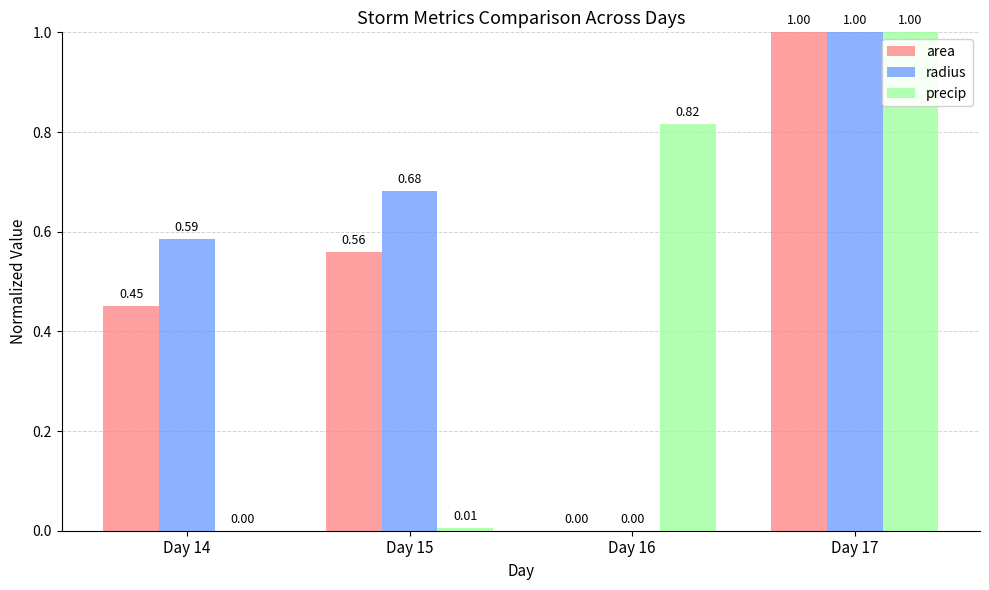

Which series has the largest total across all categories?

radius